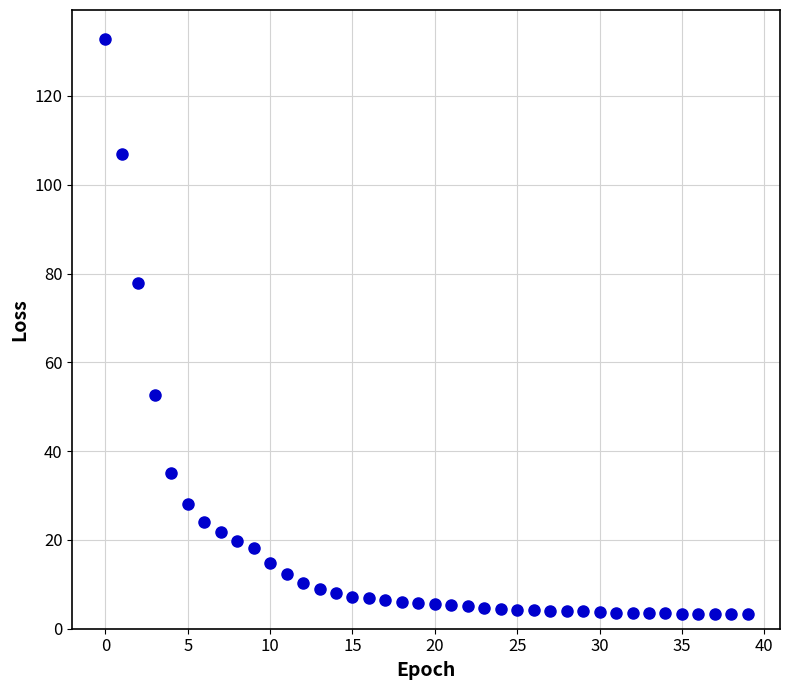

What is the range of Y values (max minus min)?

129.6